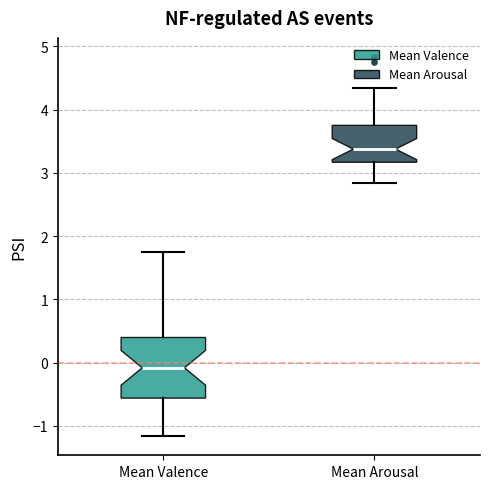

Reading left to right, transcribe this box plot: for each box, give where its median line is, the range the box spans, and where its two whiskers end, as read against the y-axis. The values are not printed on the chart, so give them approximately, as read against the axis.

Mean Valence: median -0.1, box -0.6 to 0.4, whiskers -1.2 to 1.8
Mean Arousal: median 3.4, box 3.2 to 3.8, whiskers 2.8 to 4.3